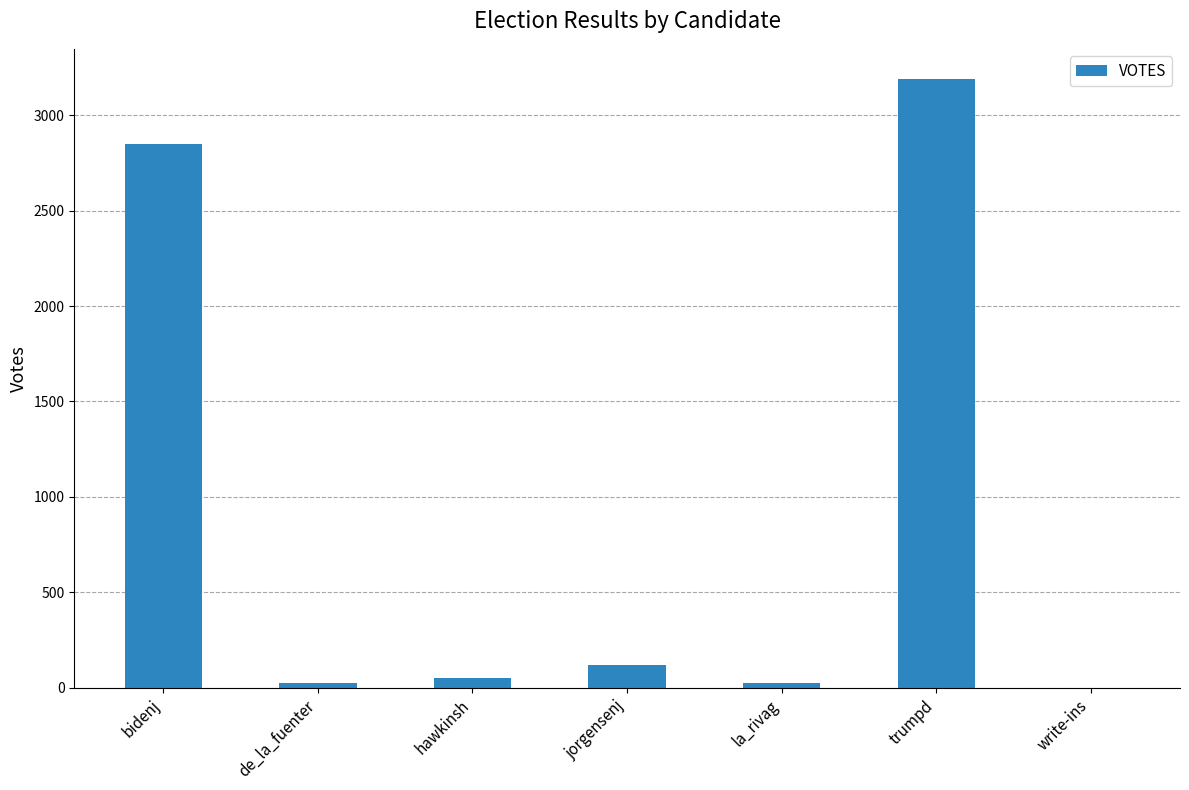

What is the difference between the values at jorgensenj and write-ins?

116